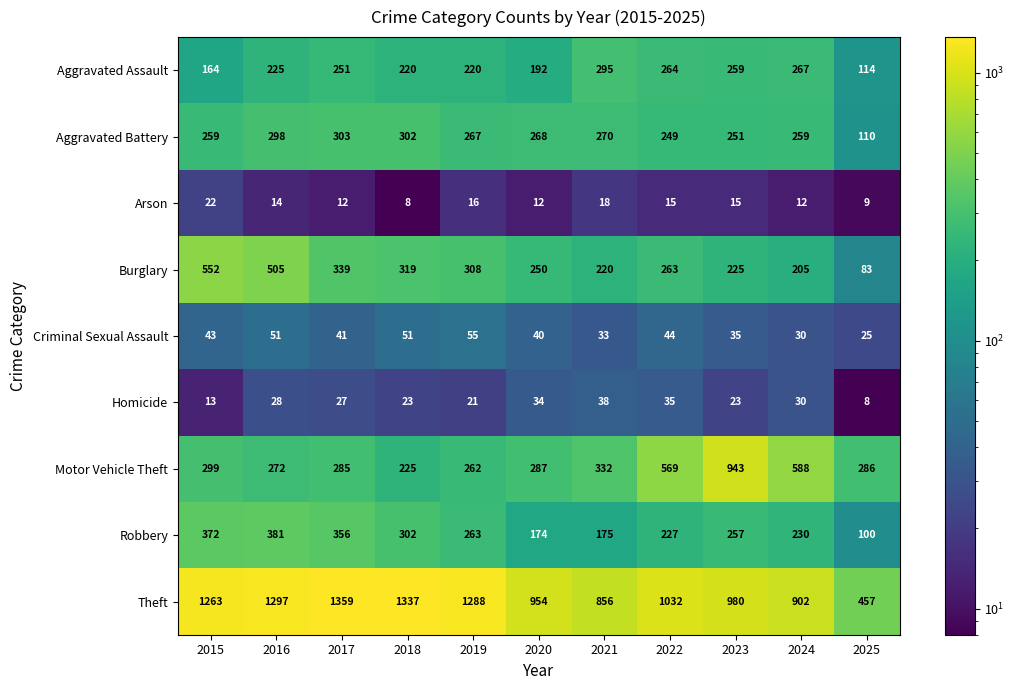

Which series has the widest spread of values?

Theft